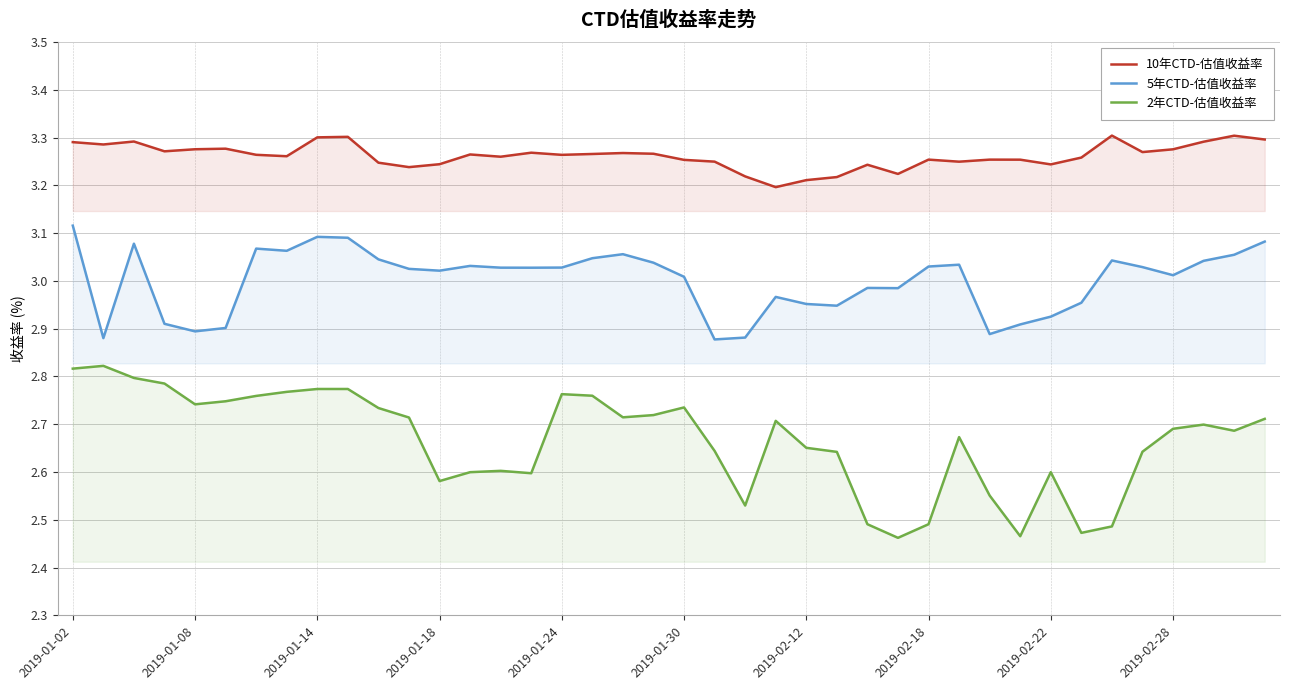

What is the label of the 27th point from the left?

26